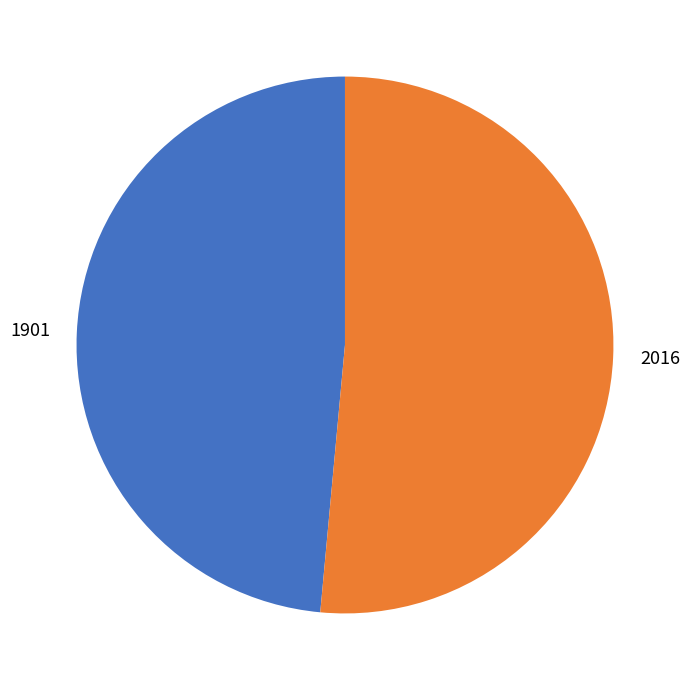

What is the ratio of the value at 1901 to the value at 2016?

0.9